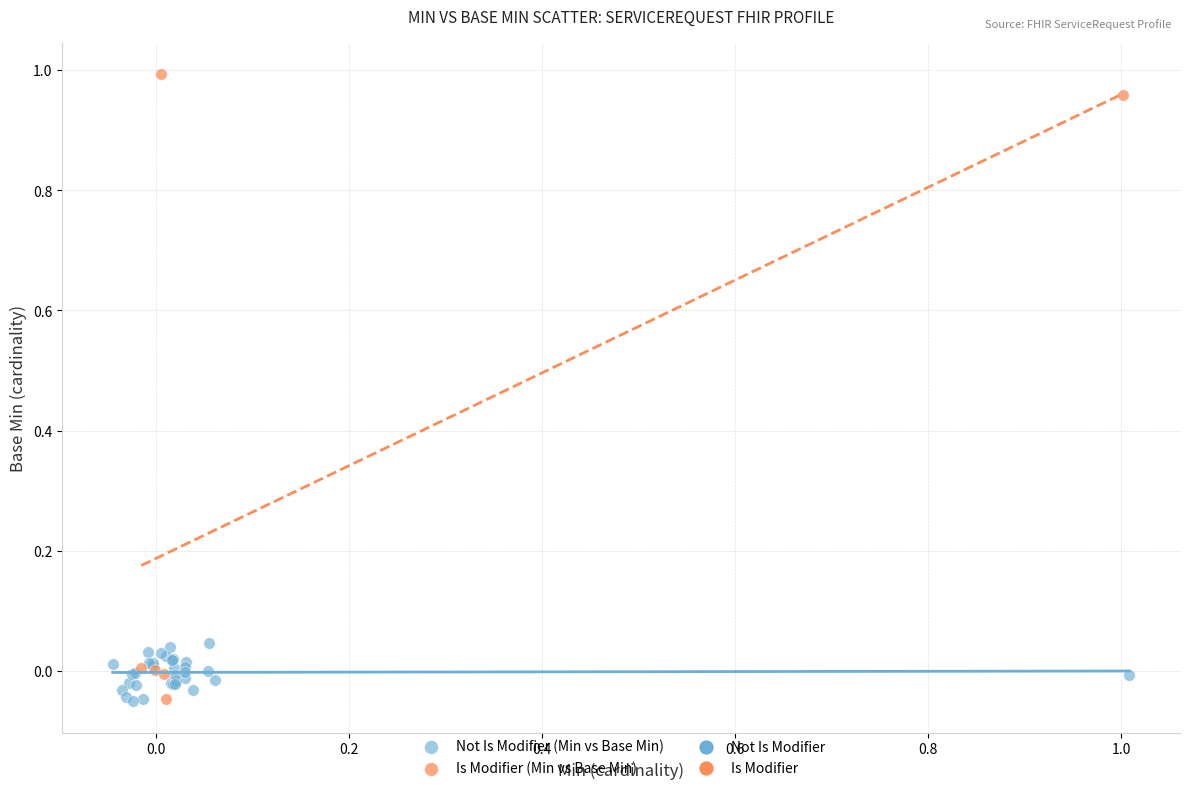

Which series has the widest spread of Y values?

Is Modifier (Min vs Base Min)